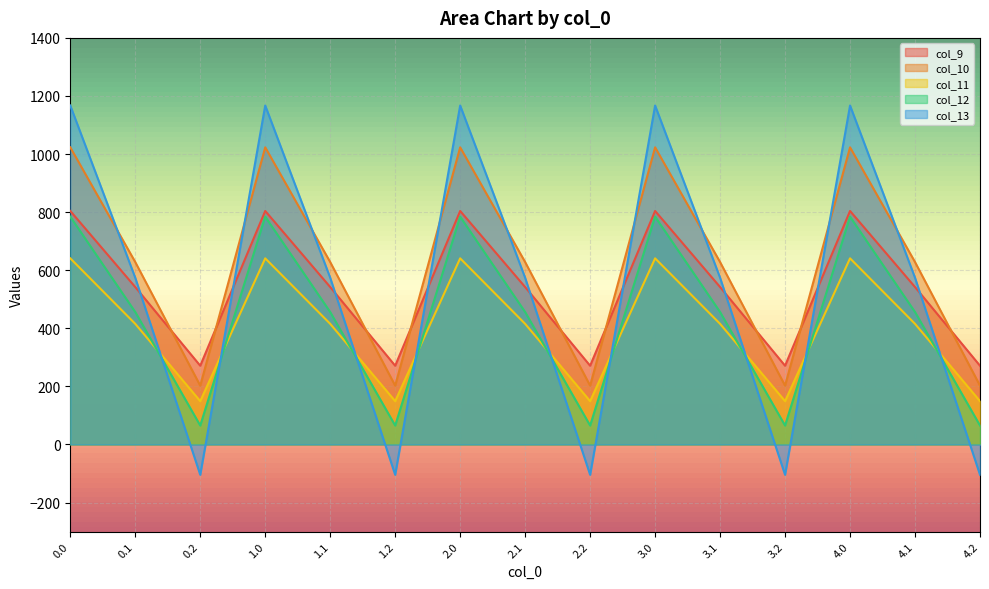

What position from the right is 0.1?

14